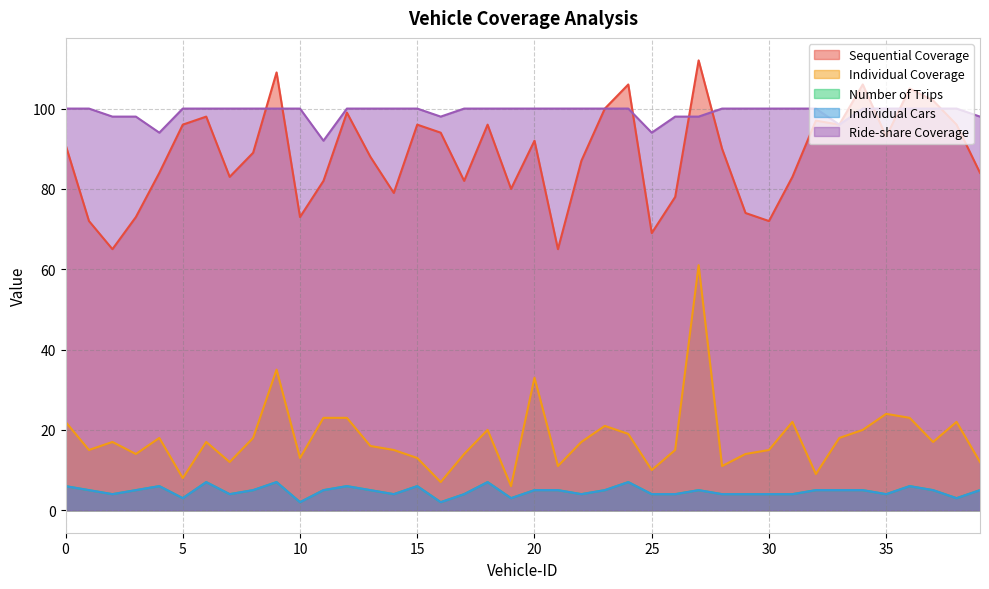

In Number of Trips, how many points are lower than both neighbors (excluding endpoints)?

10